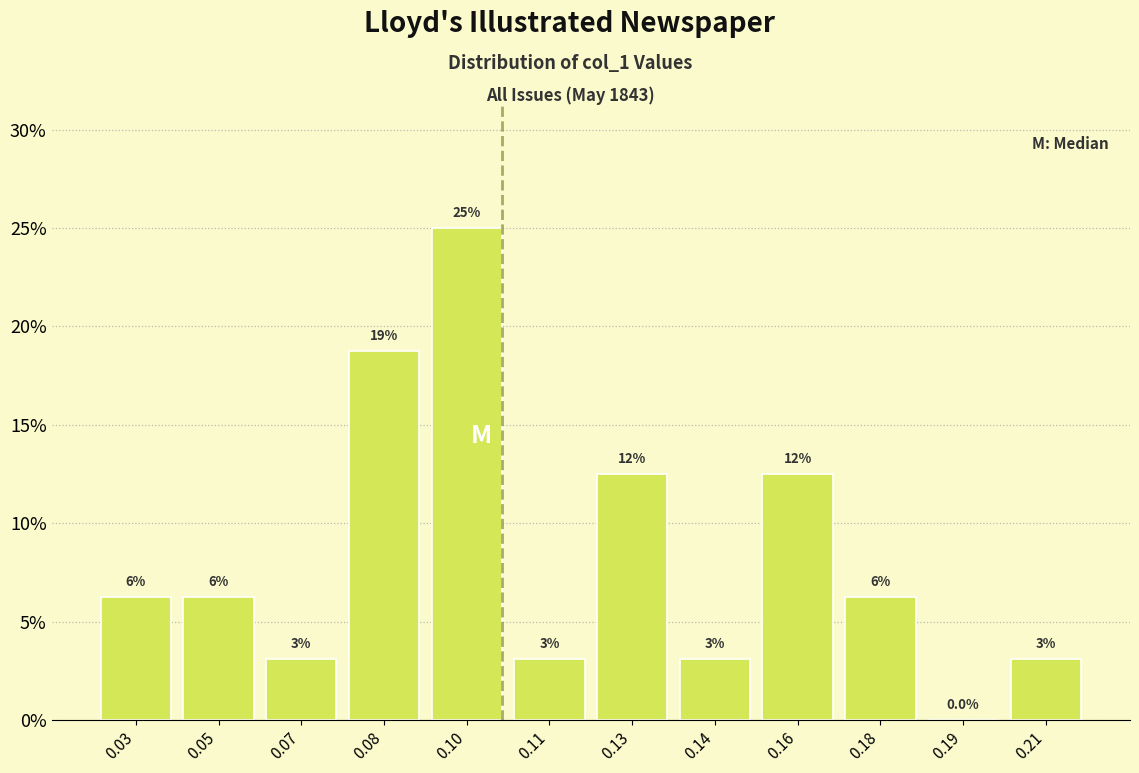

Are the bars horizontal?

No